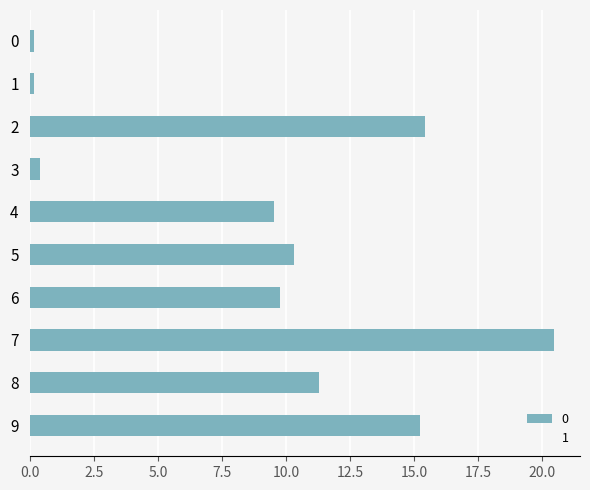

How many series are shown in this chart?

1